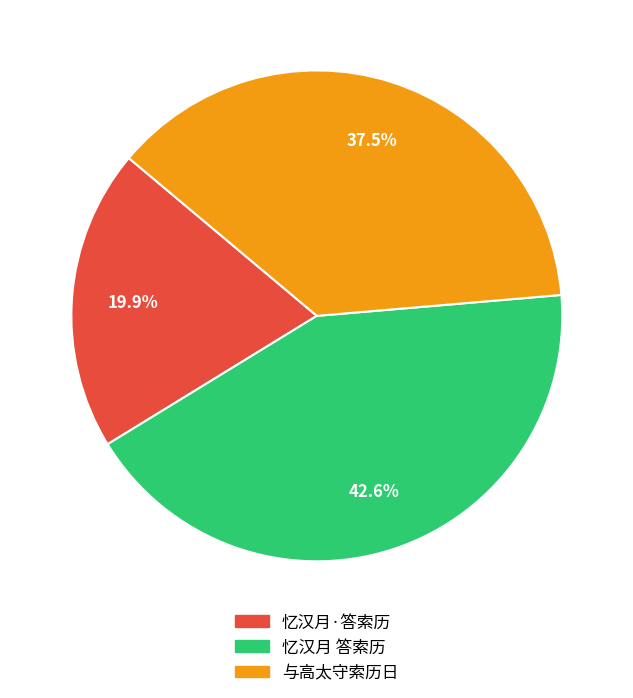

How many slices are in this pie chart?

3